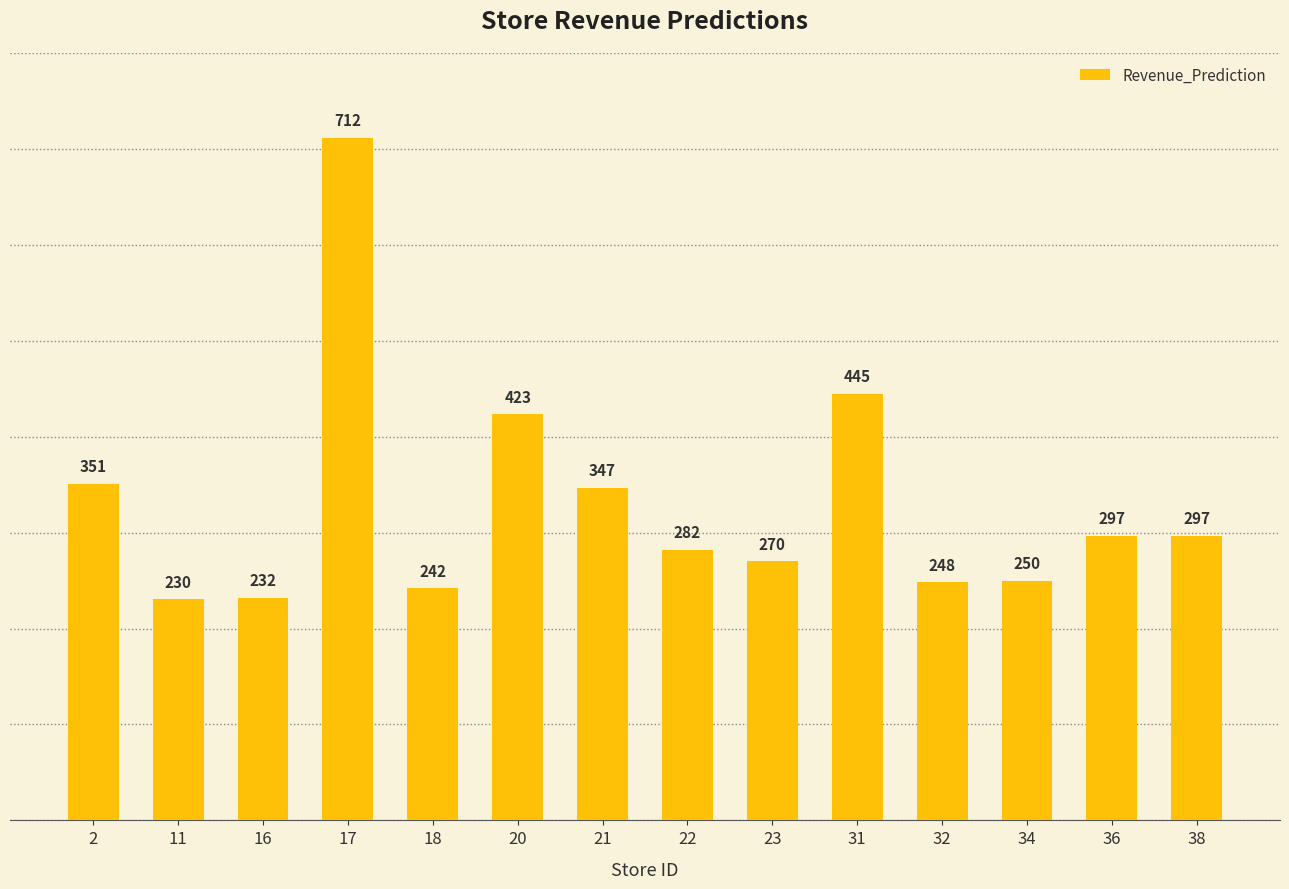

Is it true that the value at 38 is 296.6?

True